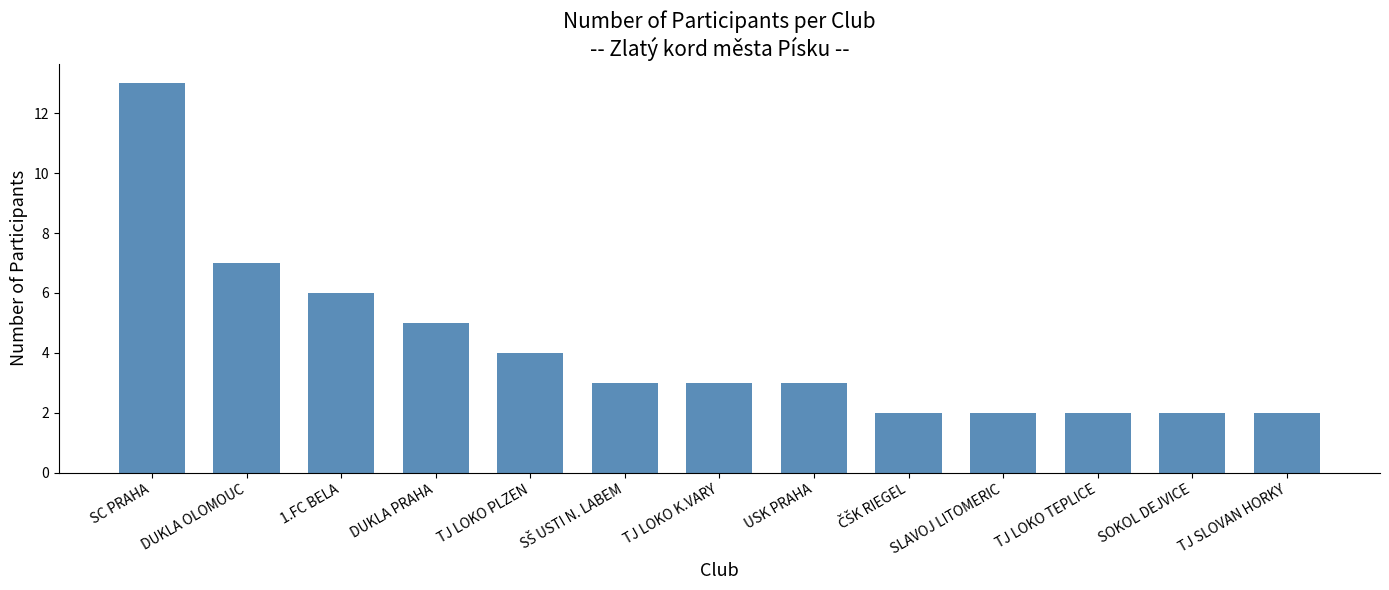

What is the difference between the maximum and minimum values?

11